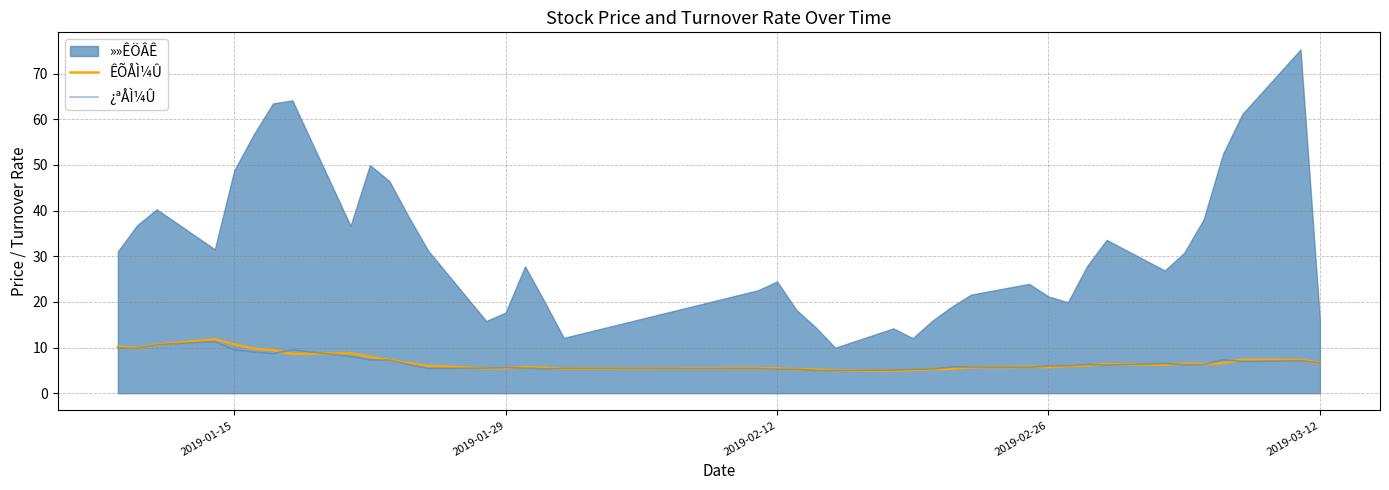

True or false: ¿ªÅÌ¼Û has a value of 9.5 at 2019-01-15.

True